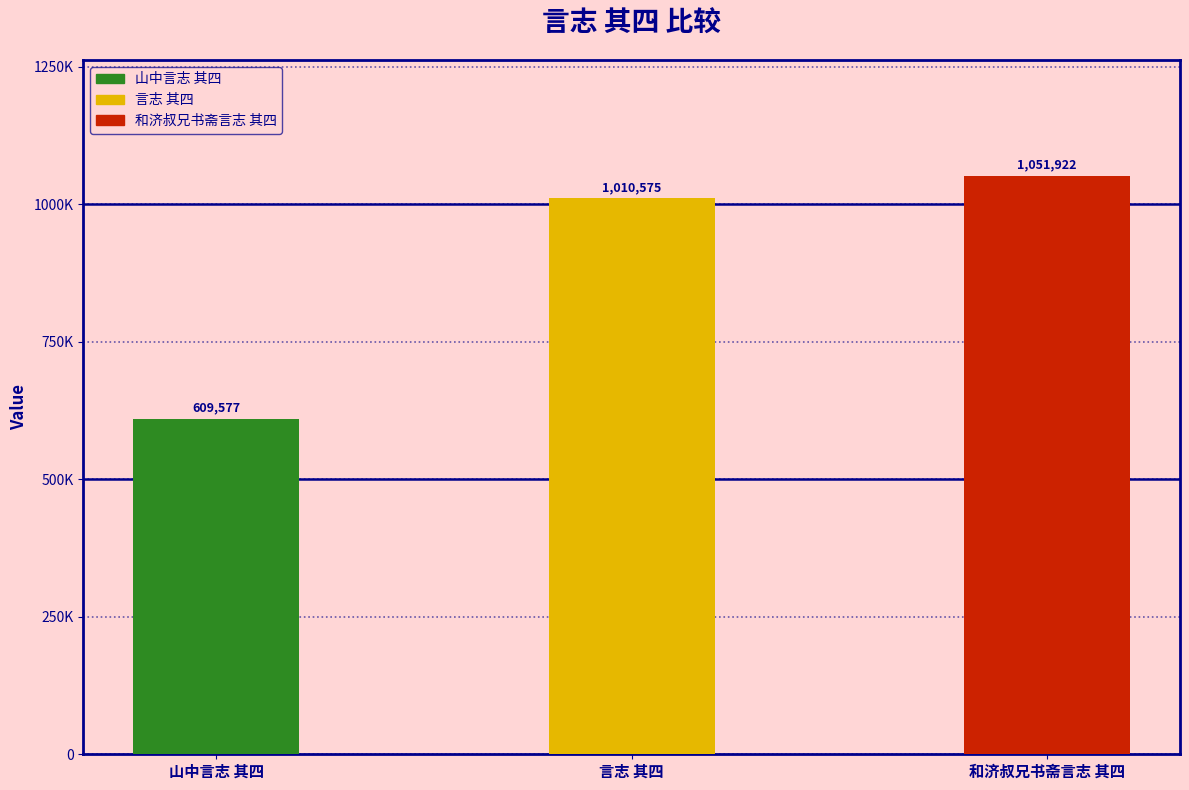

Reading left to right, extract all data points from this chart.

山中言志 其四=609577	言志 其四=1010575	和济叔兄书斋言志 其四=1051922